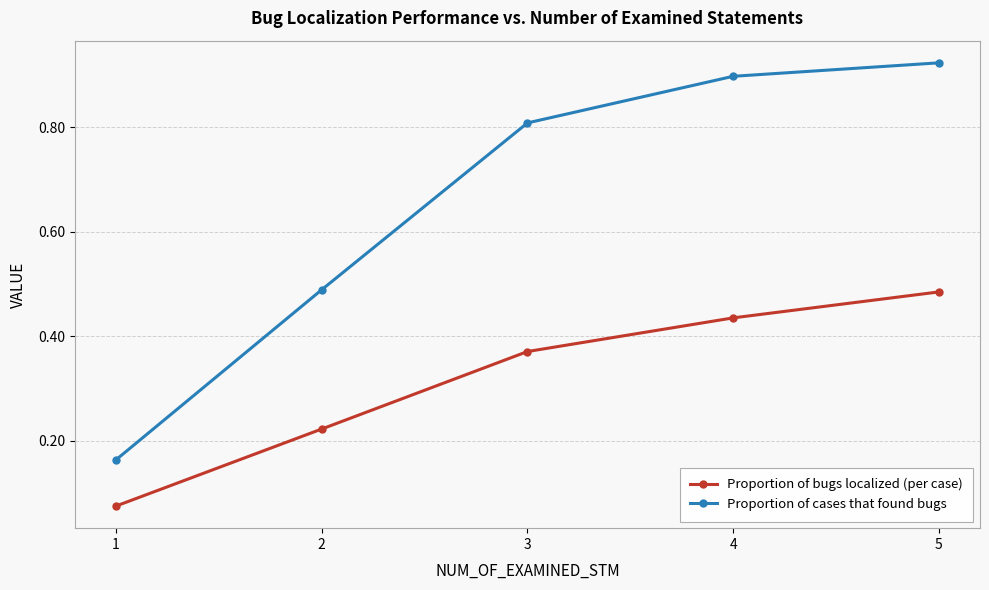

Which series has the largest range (max minus min)?

Proportion of cases that found bugs